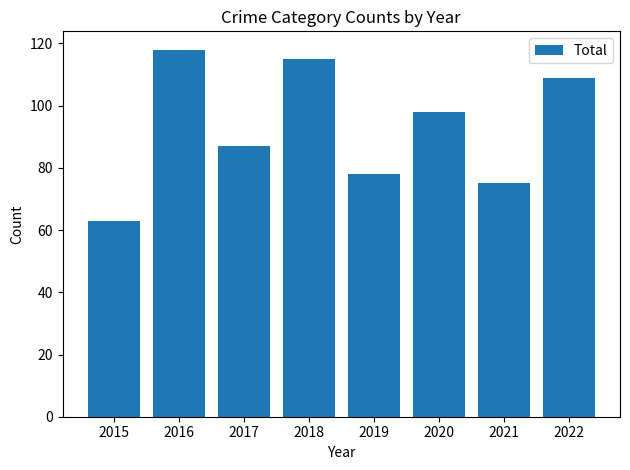

What is the sum of the values at 2015 and 2016?

181